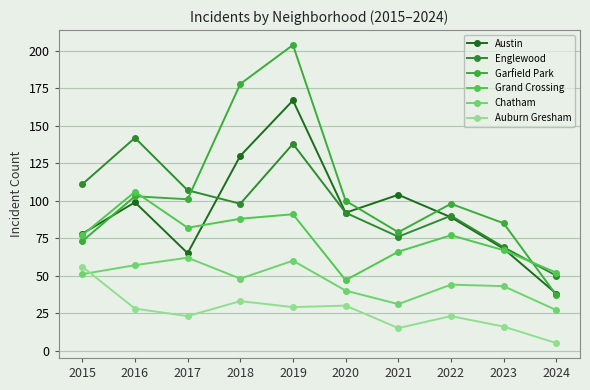

What is the difference between the Garfield Park values at 2017 and 2016?

2